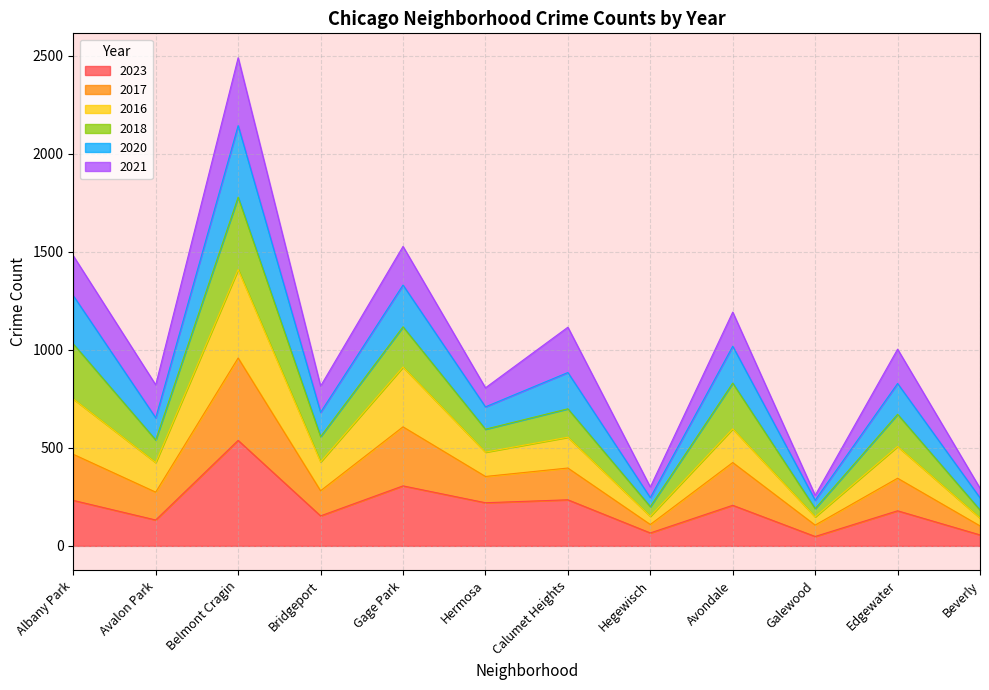

The value of 2023 at Bridgeport is 270. True or false?

False